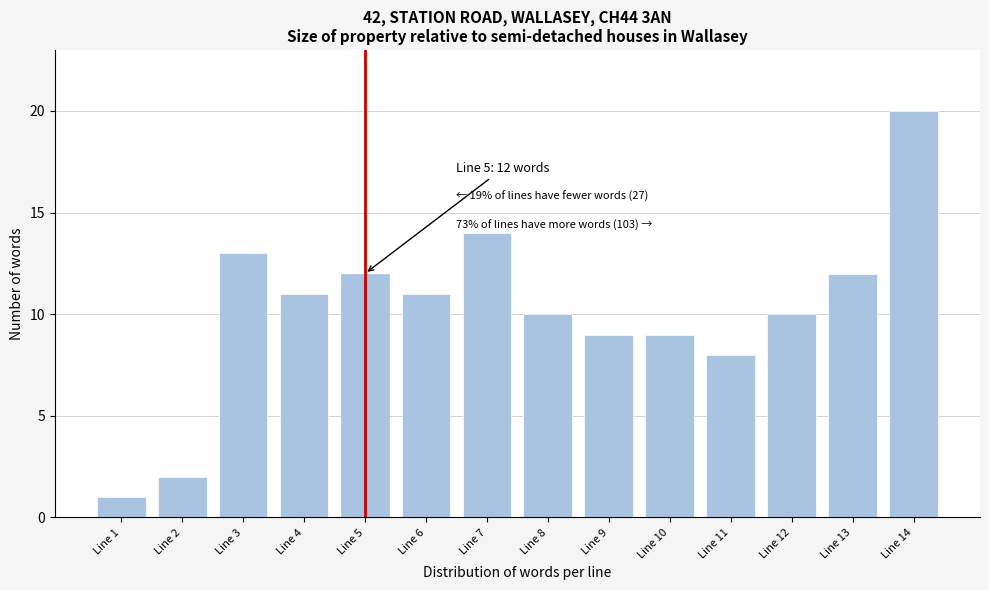

Reading right to left, list all the values displayed in this chart.

Line 14=20	Line 13=12	Line 12=10	Line 11=8	Line 10=9	Line 9=9	Line 8=10	Line 7=14	Line 6=11	Line 5=12	Line 4=11	Line 3=13	Line 2=2	Line 1=1